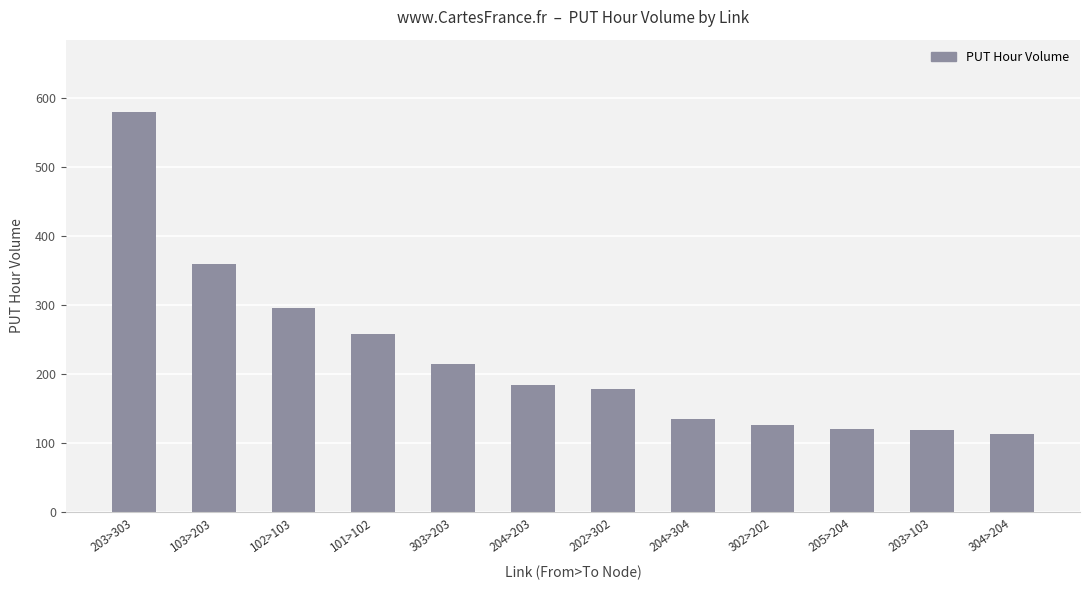

What position from the right is 304>204?

1